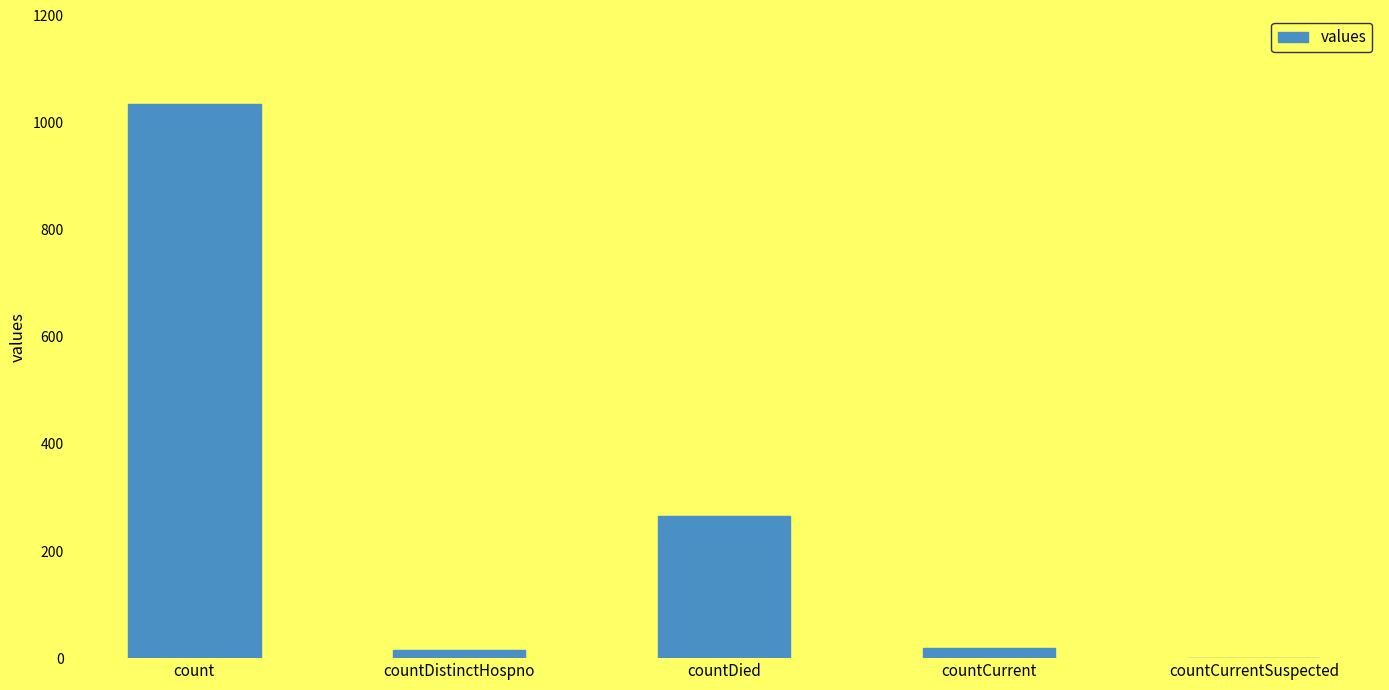

What is the change in value from countCurrent to countCurrentSuspected?

-18